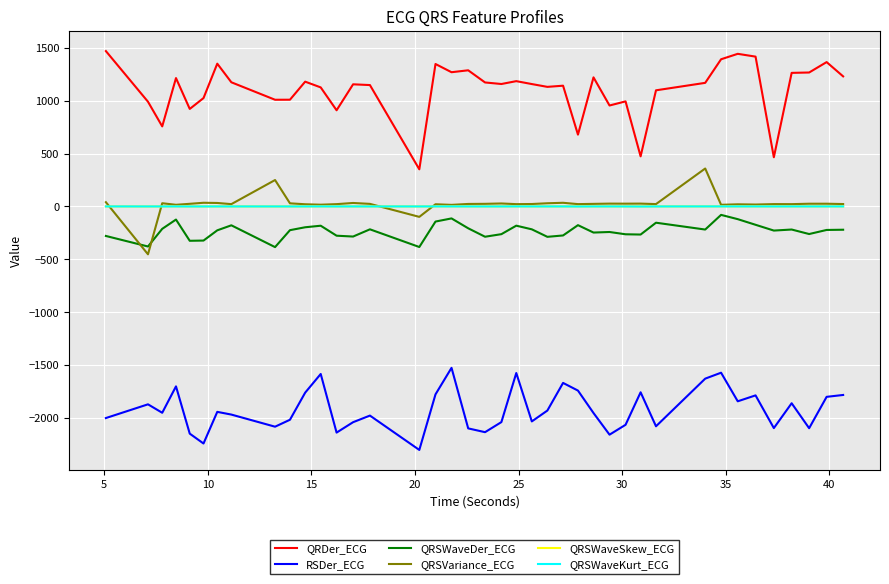

What is the highest value of the RSDer_ECG series?

-1524.0